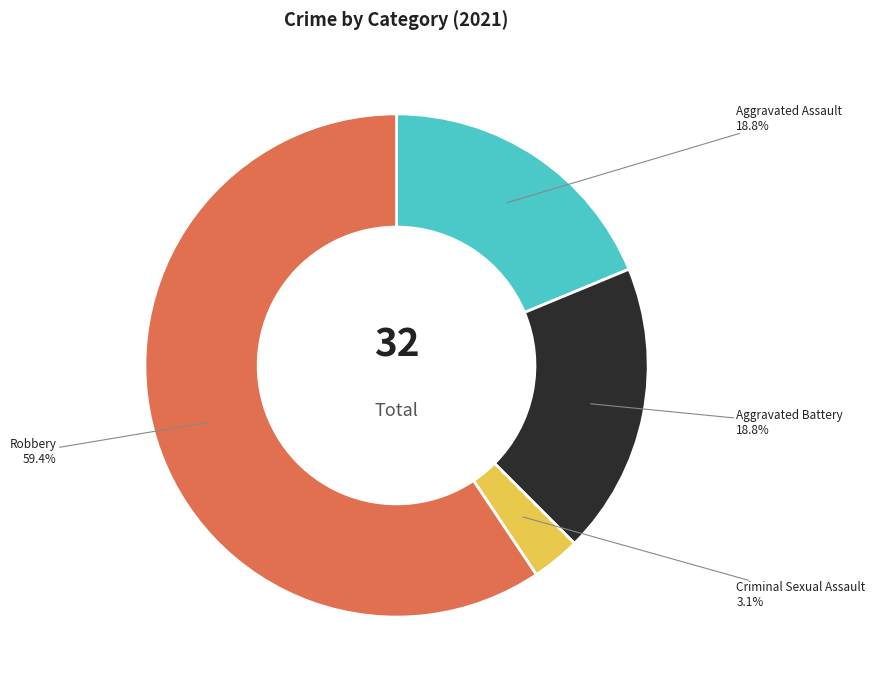

Do Aggravated Assault 18.8% and Aggravated Battery 18.8% together represent more than half of the pie?

No